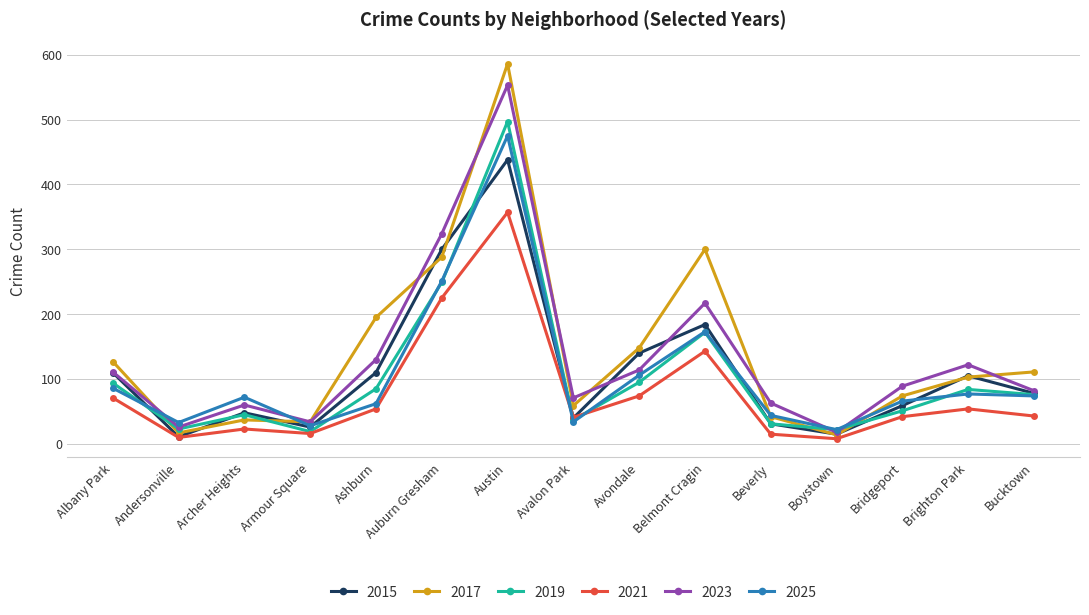

At which label does 2019 reach its peak?

Austin